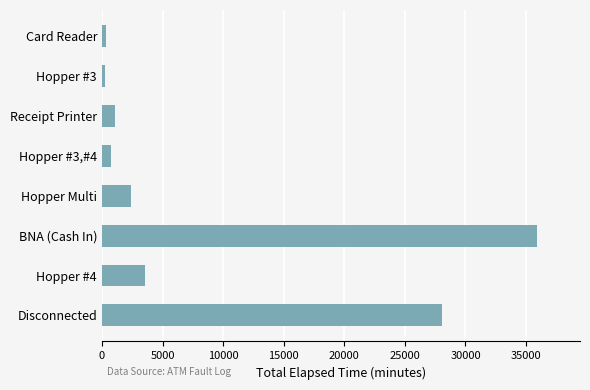

True or false: the data shows 35865 at BNA (Cash In).

True